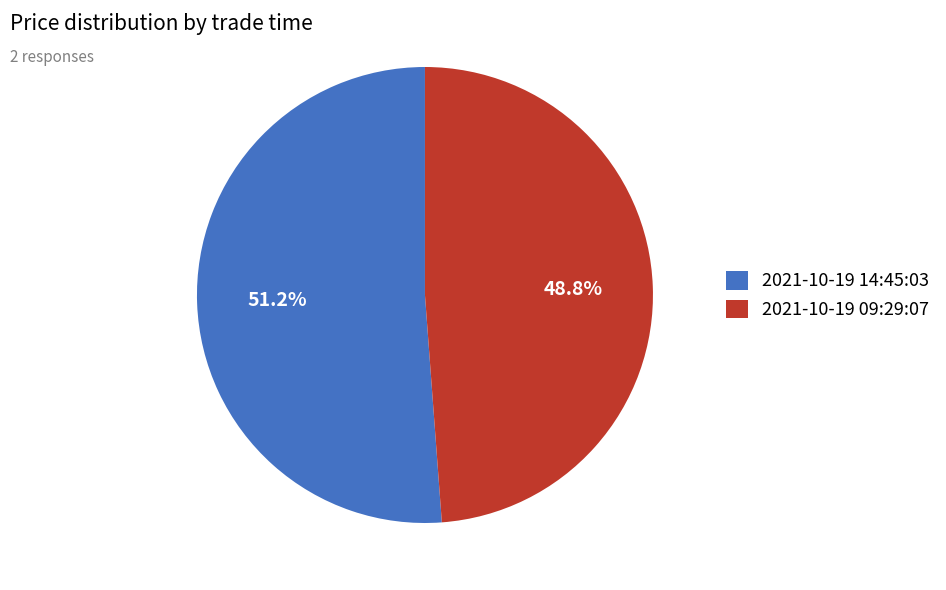

To the nearest percent, what is the combined percentage of 2021-10-19 14:45:03 and 2021-10-19 09:29:07?

100%